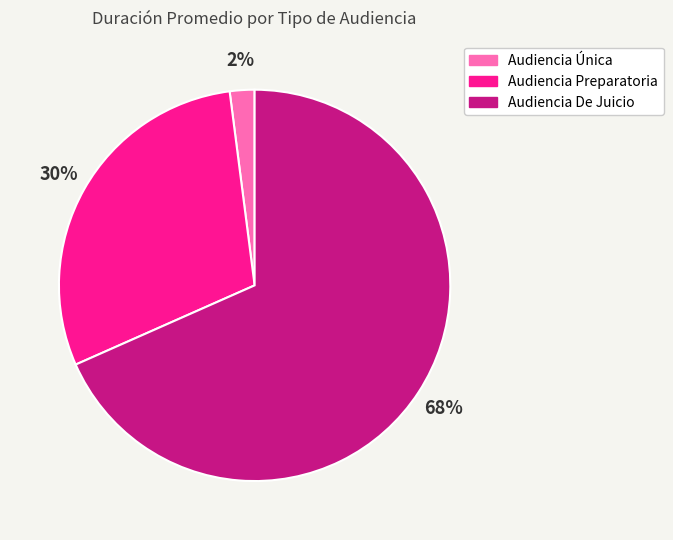

Which category has the biggest portion of the pie?

Audiencia De Juicio